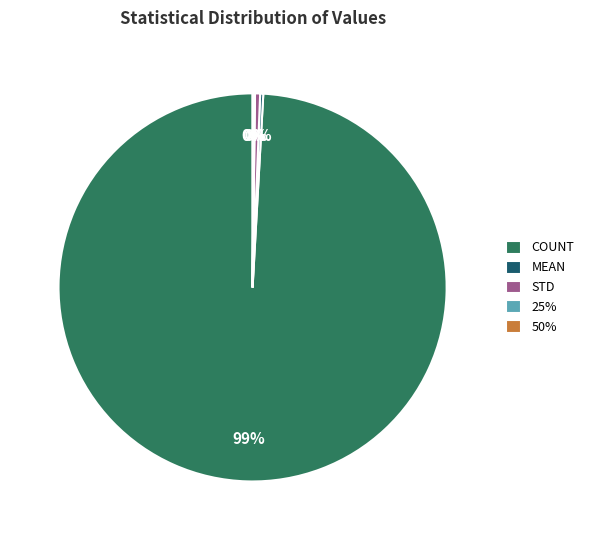

The STD slice represents 8% of the pie. True or false?

False